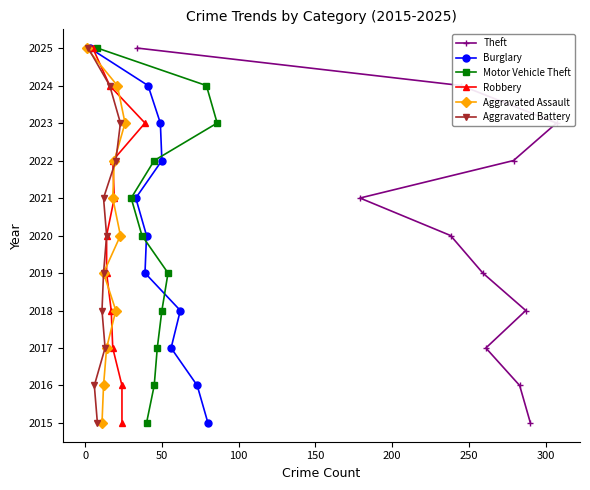

What is the value of the Theft point at the 3rd from the left?

2020